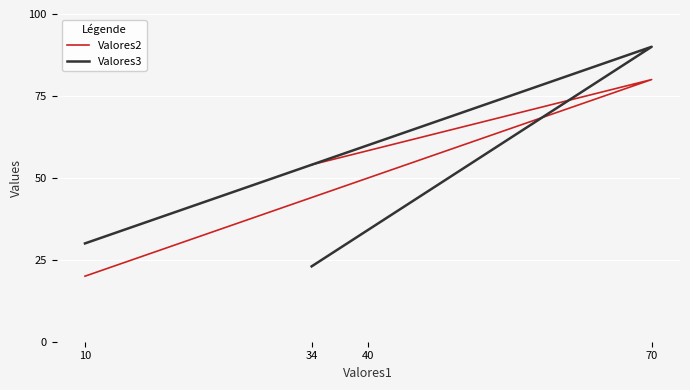

Between which two adjacent categories do Valores2 and Valores3 first intersect?

70 and 34